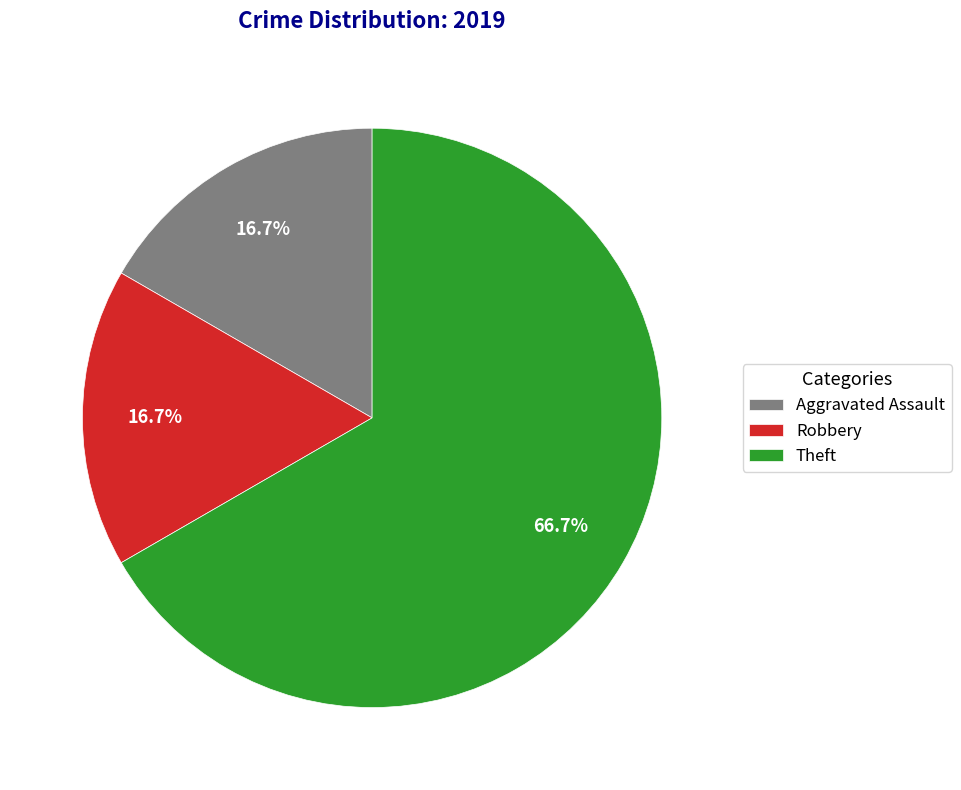

Do Aggravated Assault and Theft together represent more than half of the pie?

Yes